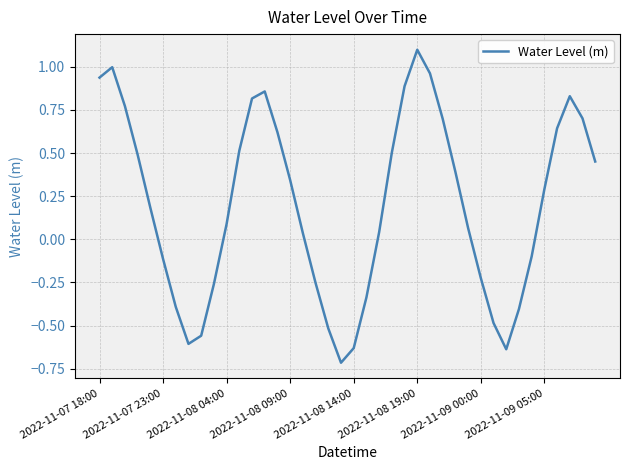

What is the difference between the maximum and minimum values?

1.8